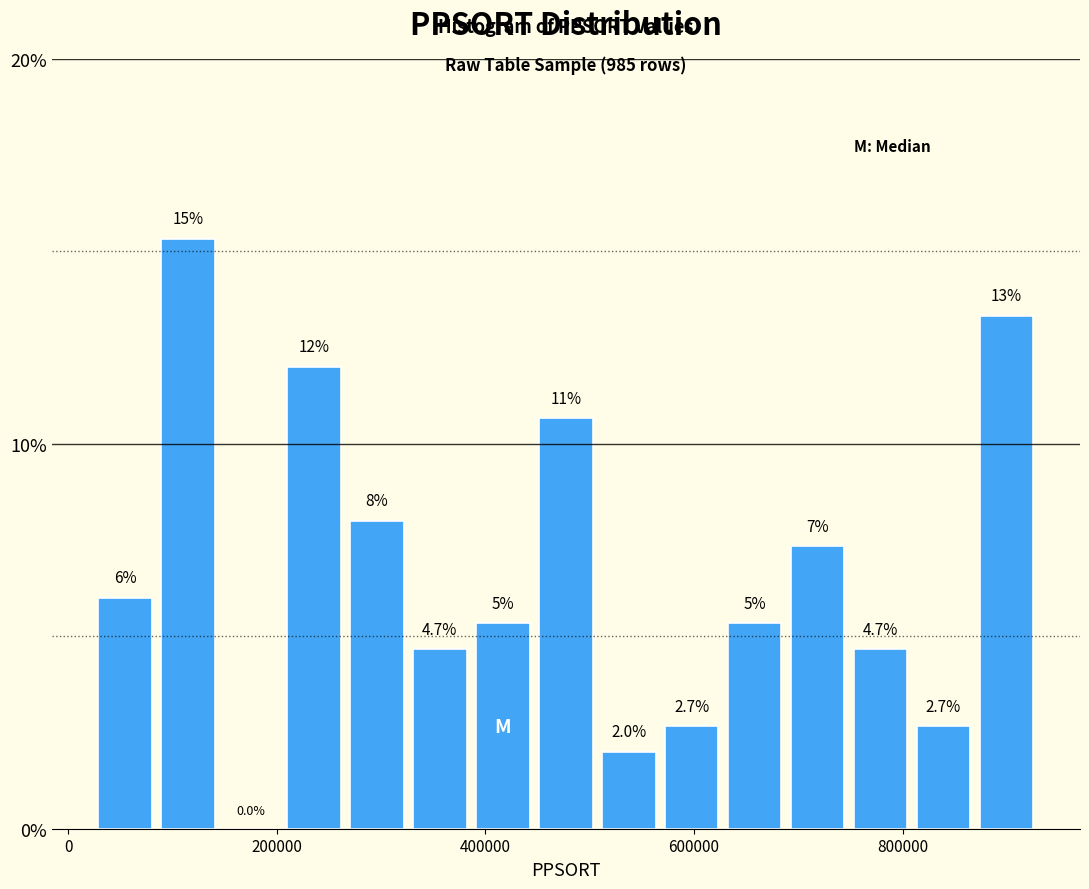

Read against the x-axis, roughly where is the centre of the tallest bar?

120000